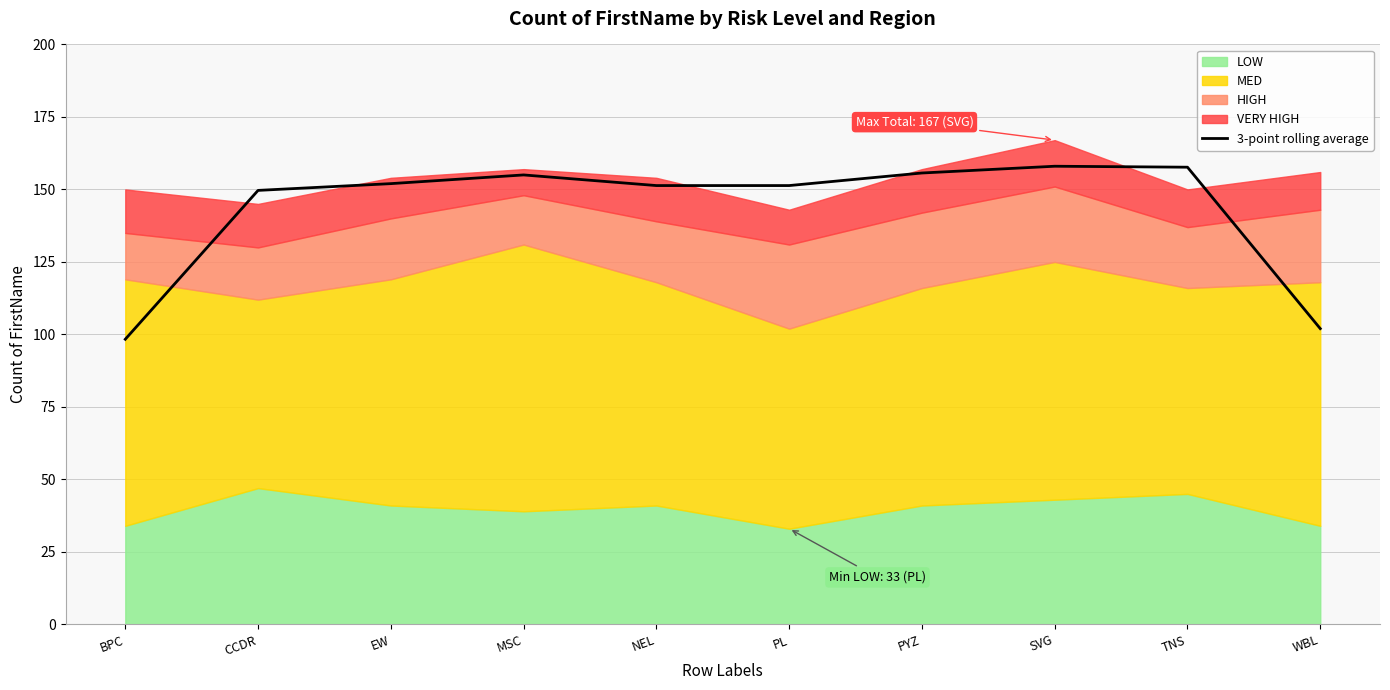

Reading right to left, transcribe all the data shown in this chart.

102.0	157.7	158.0	155.7	151.3	151.3	155.0	152.0	149.7	98.3